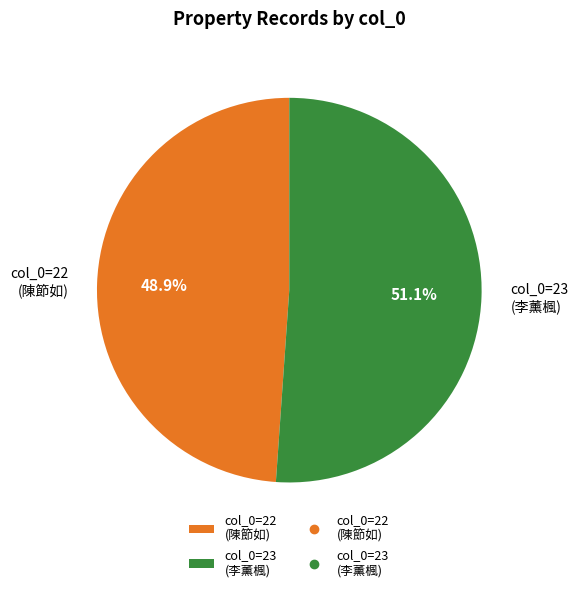

Between col_0=23 (李薰楓) and col_0=22 (陳節如), which is larger?

col_0=23 (李薰楓)